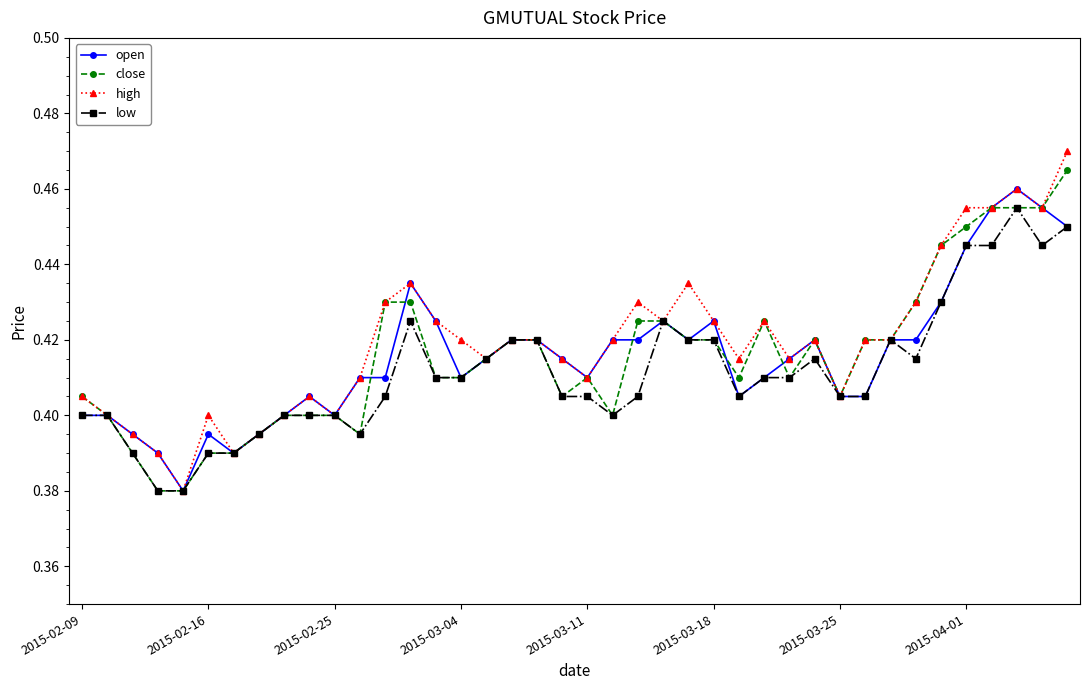

Count the low values in the range 0 to 1.

40